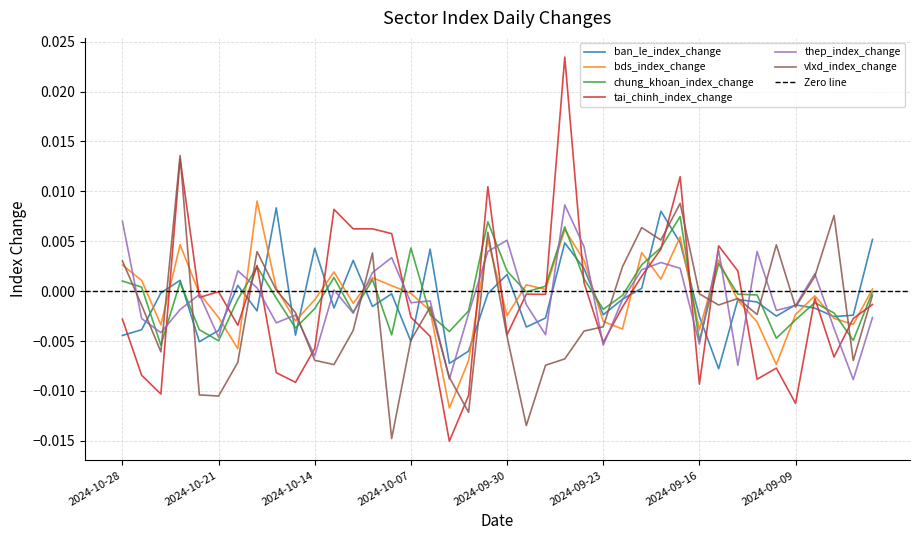

What are all the series names shown in the legend?

ban_le_index_change, bds_index_change, chung_khoan_index_change, tai_chinh_index_change, thep_index_change, vlxd_index_change